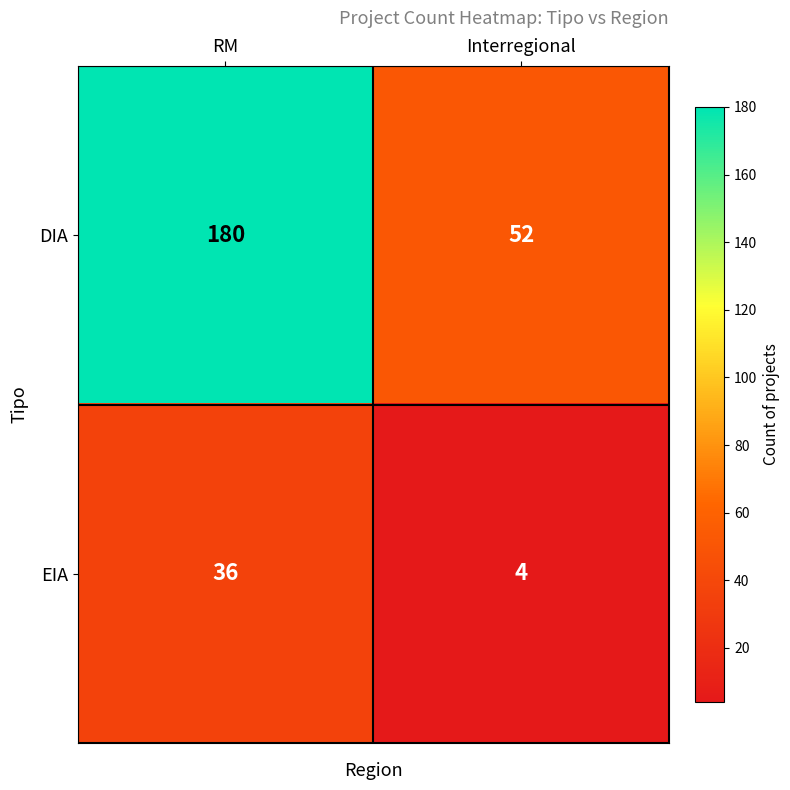

What is the average value of the EIA series?

20